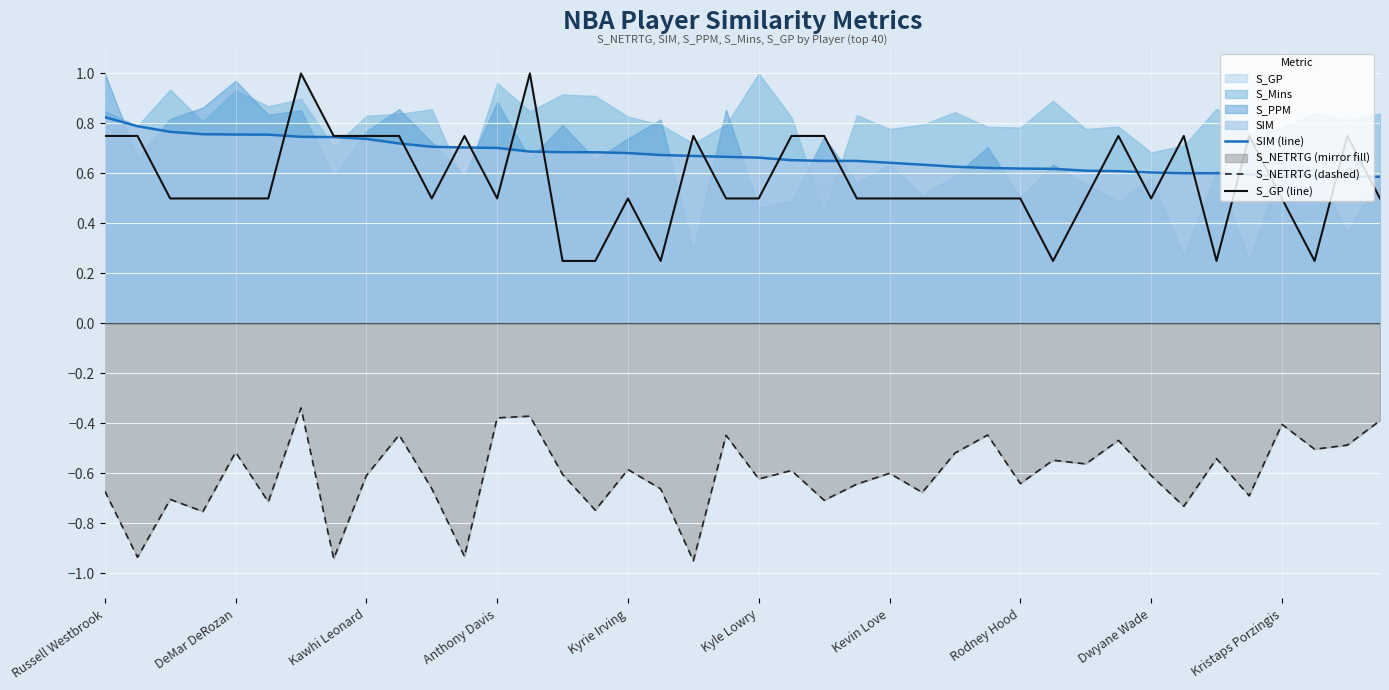

What is the maximum value for S_NETRTG (dashed)?

-0.3